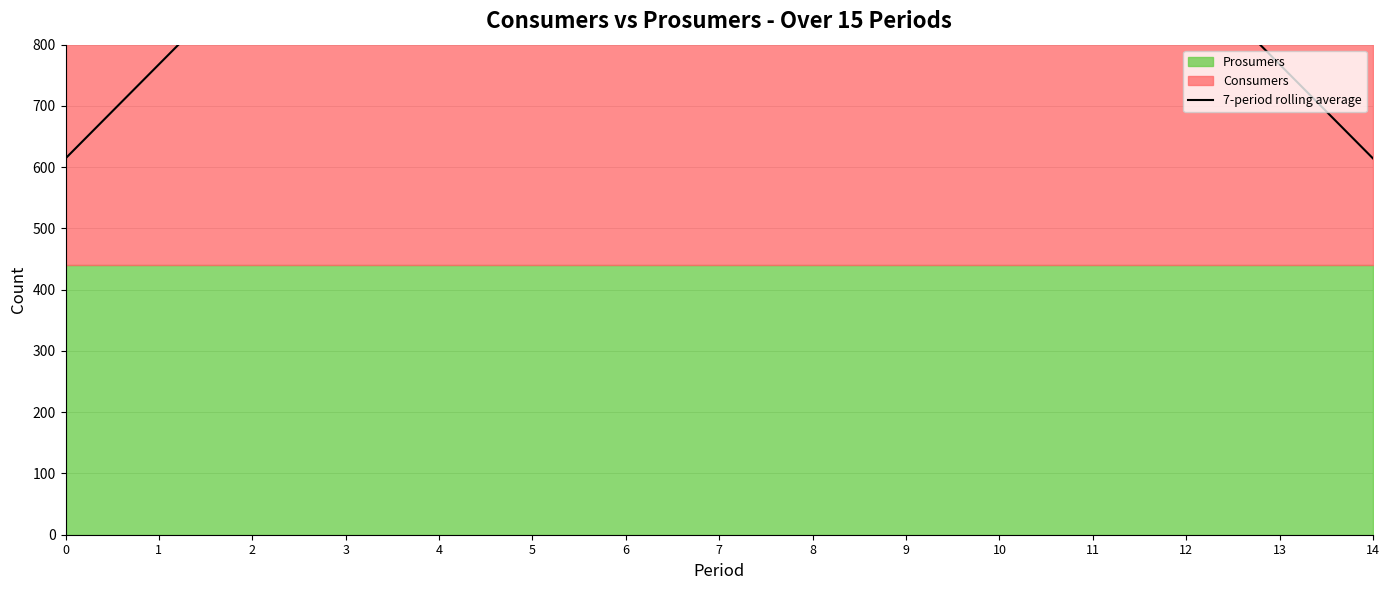

How many lines are shown in the chart?

1